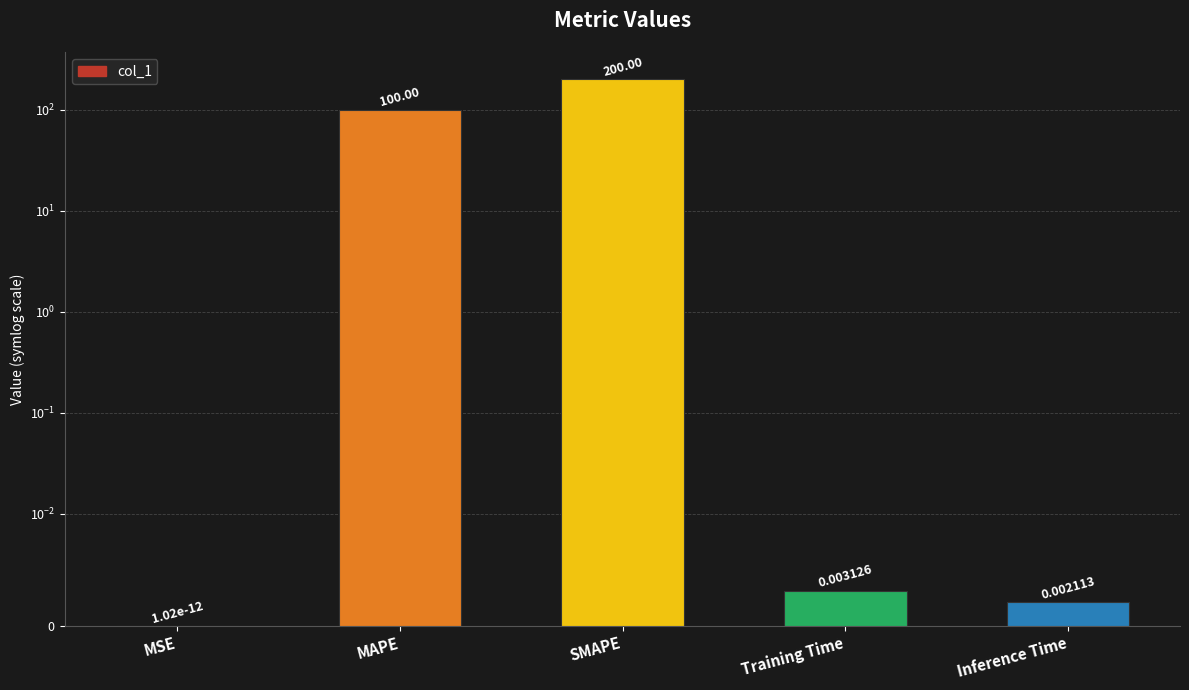

What is the average value?

60.0